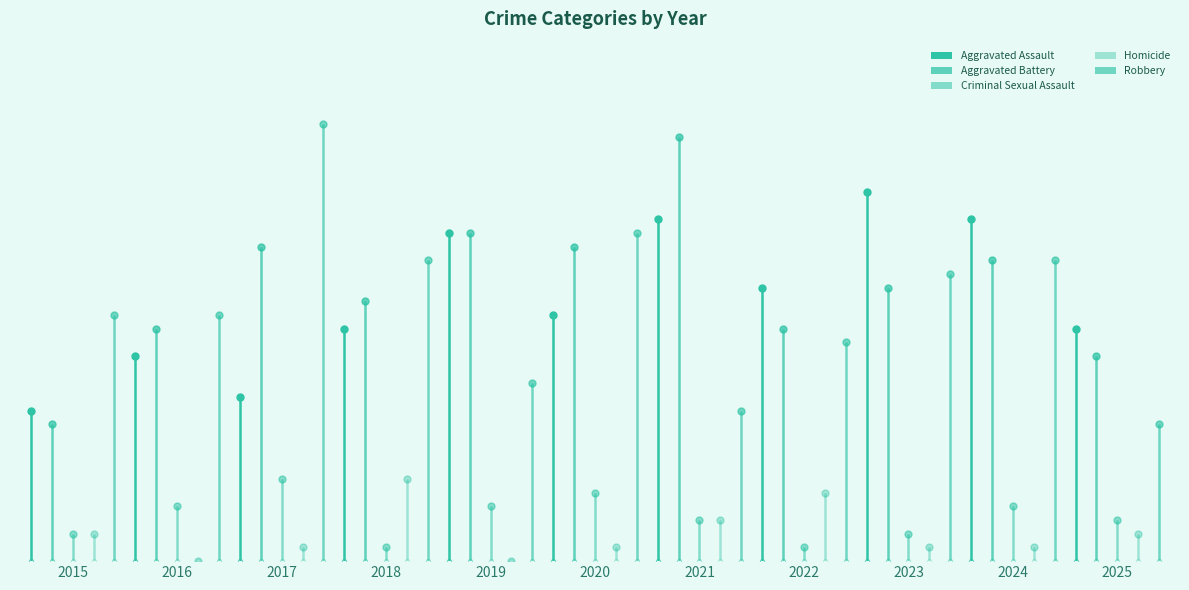

What is the total value across all series at 2023?

71